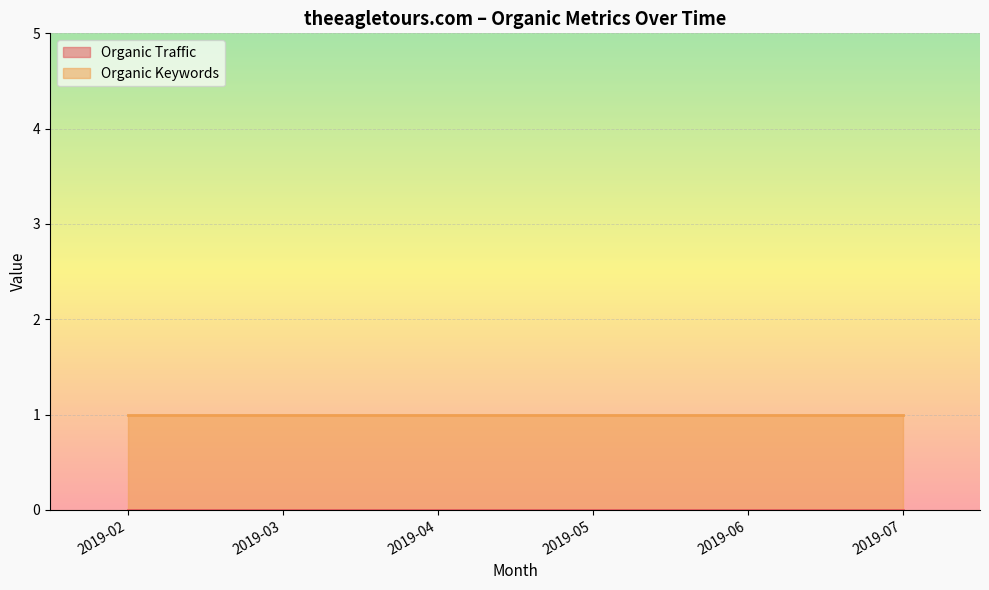

True or false: Organic Keywords and Organic Traffic intersect in this chart.

False